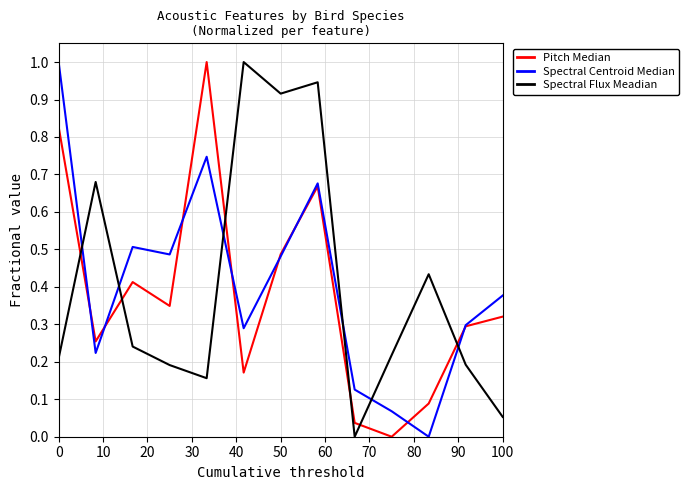

What is the maximum value shown in the chart?

1.0